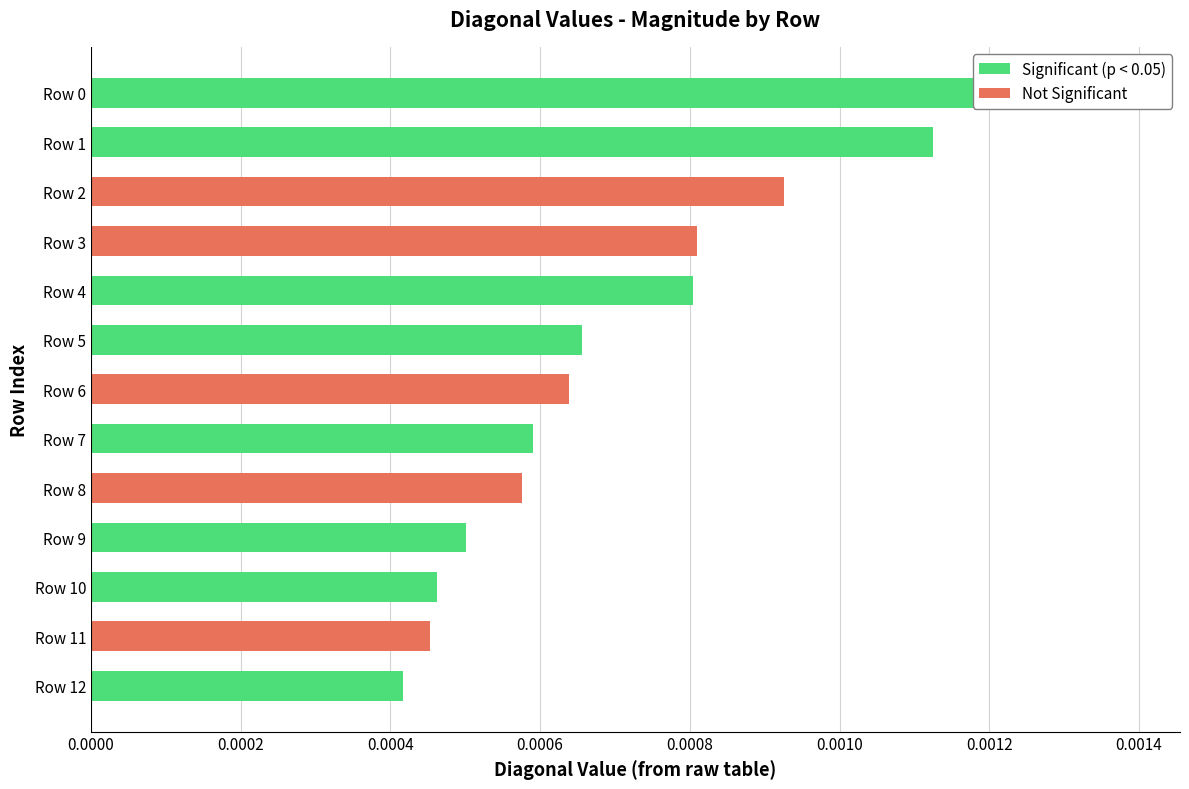

Does the chart contain stacked bars?

No